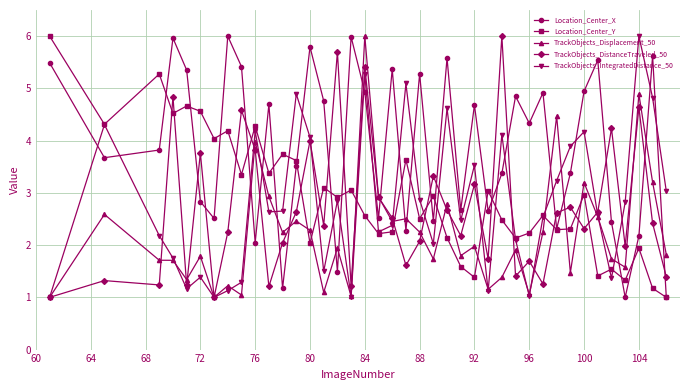

What is the lowest value of the TrackObjects_IntegratedDistance_50 series?

1.0